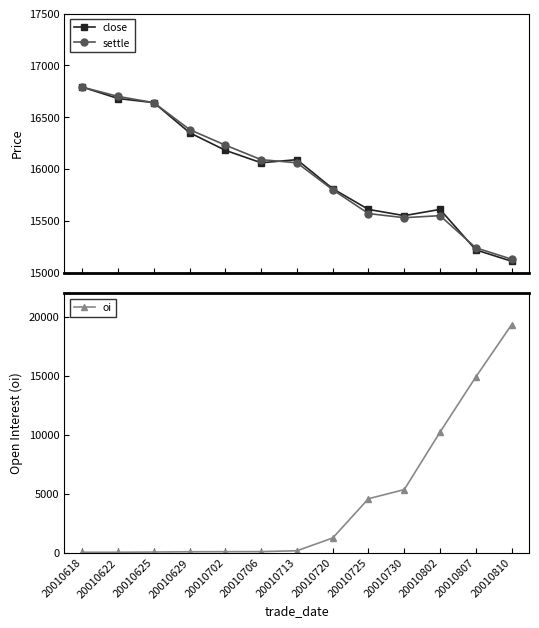

Which series has the largest total across all categories?

settle